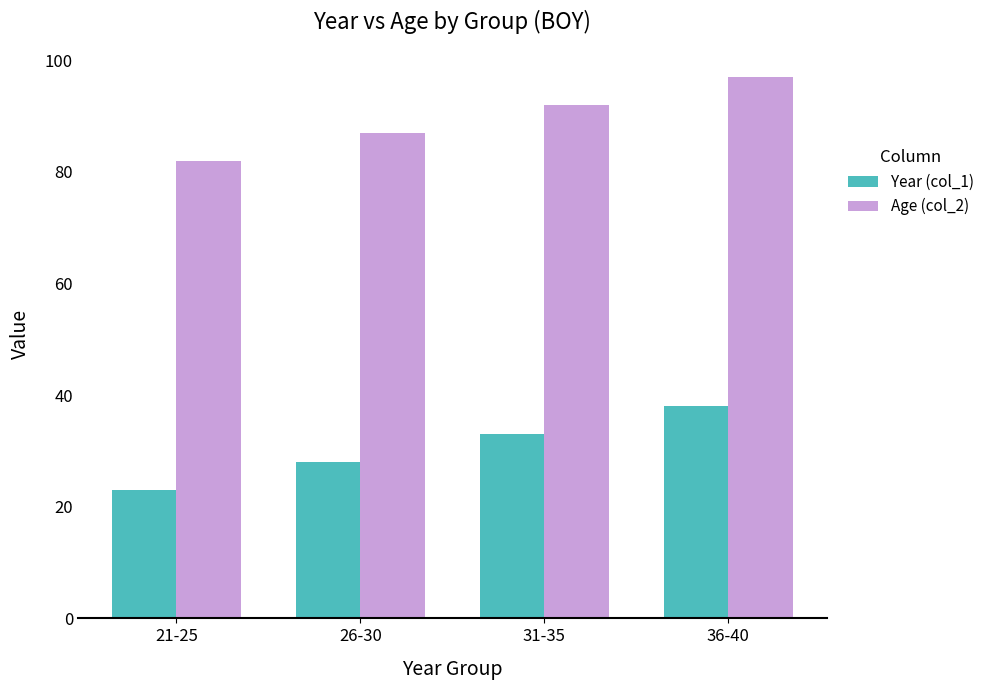

Reading right to left, transcribe all the data shown in this chart.

Year (col_1): 36-40=38	31-35=33	26-30=28	21-25=23
Age (col_2): 36-40=97	31-35=92	26-30=87	21-25=82